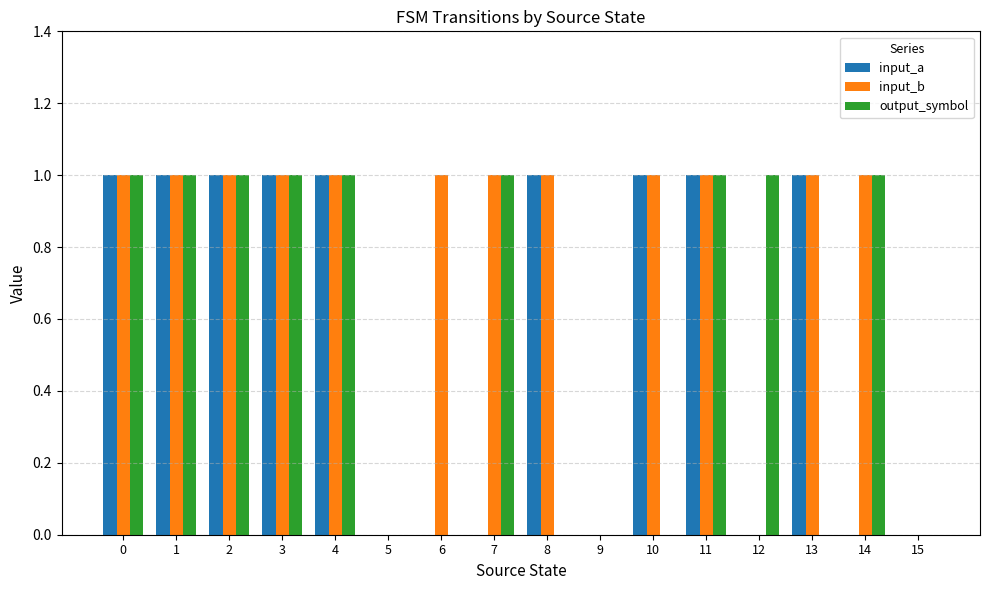

How many series are shown in this chart?

3